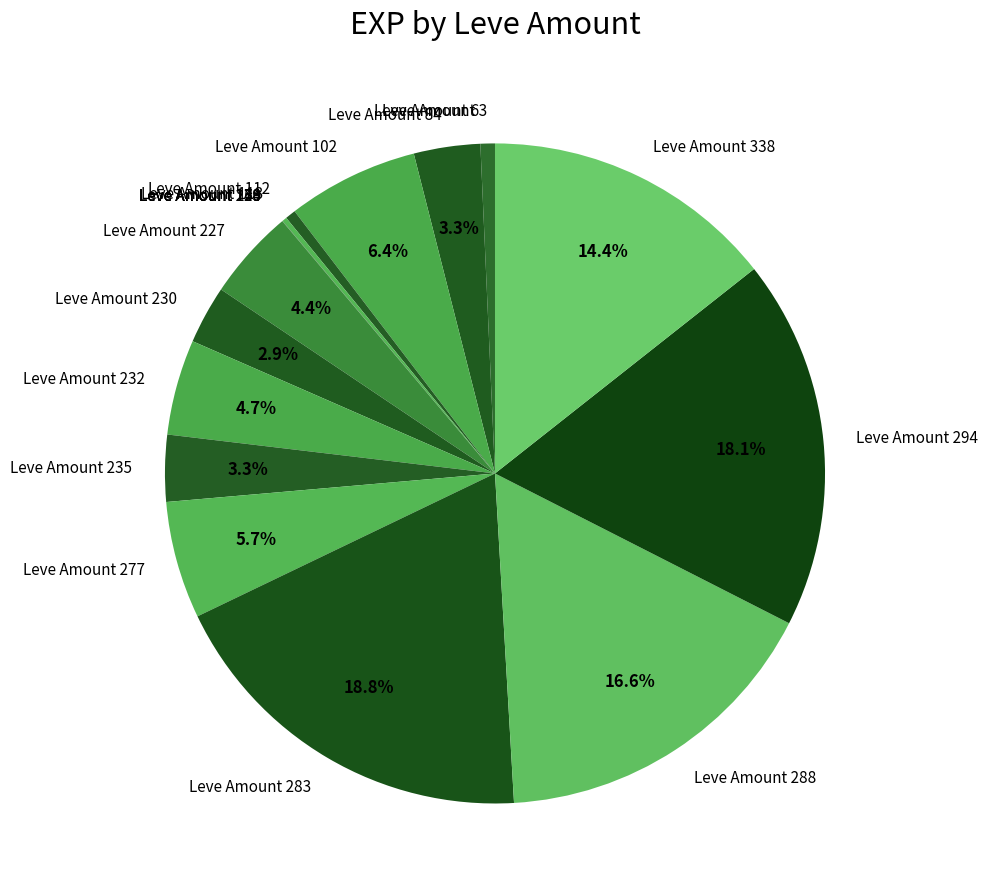

What percentage do Leve Amount 235 and Leve Amount 283 together represent?

22.1%